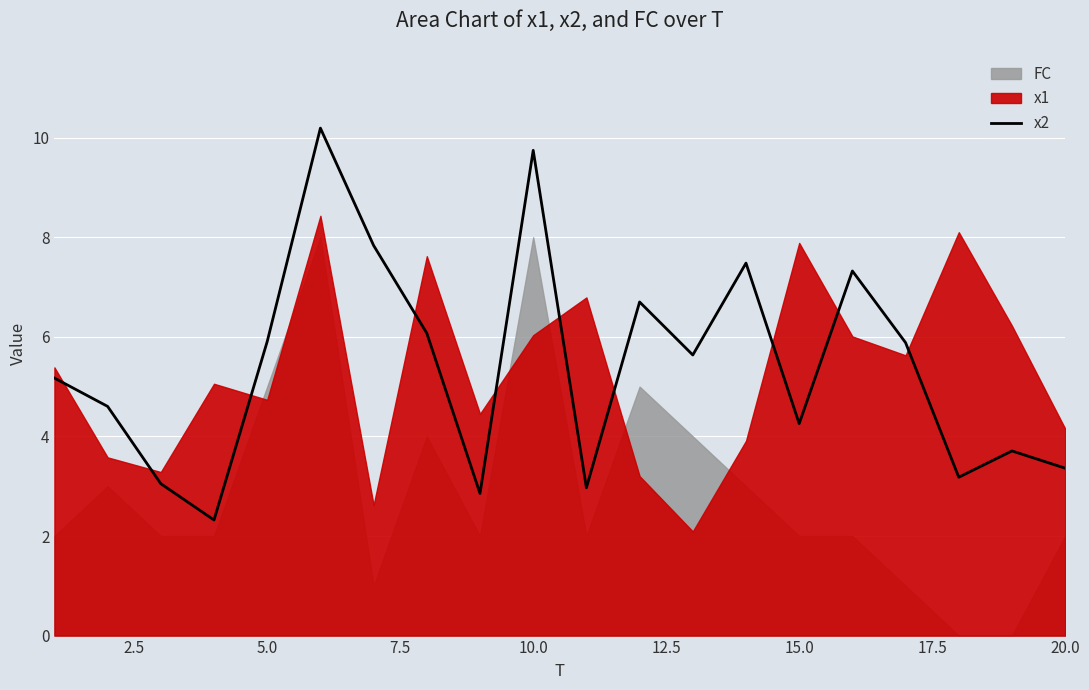

What is the lowest value of the x2 series?

2.3